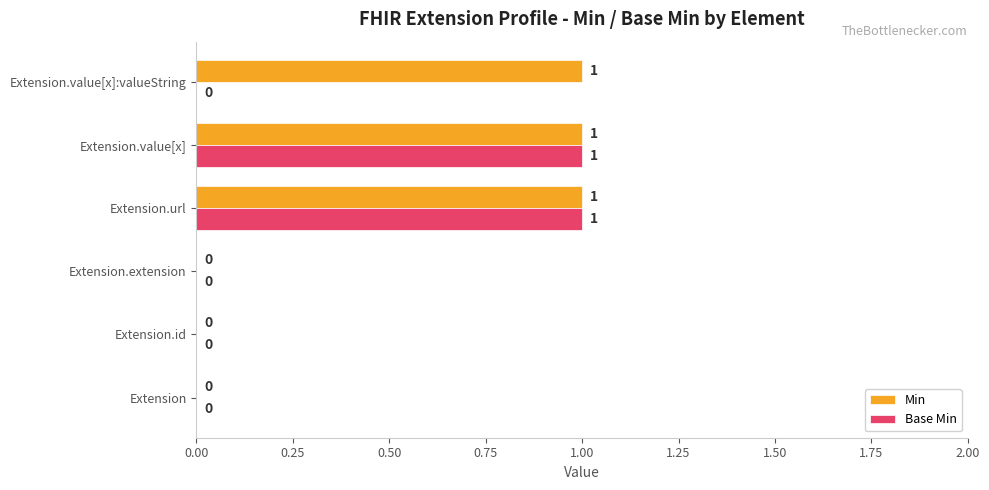

Count the Base Min values in the range 0 to 1.

6